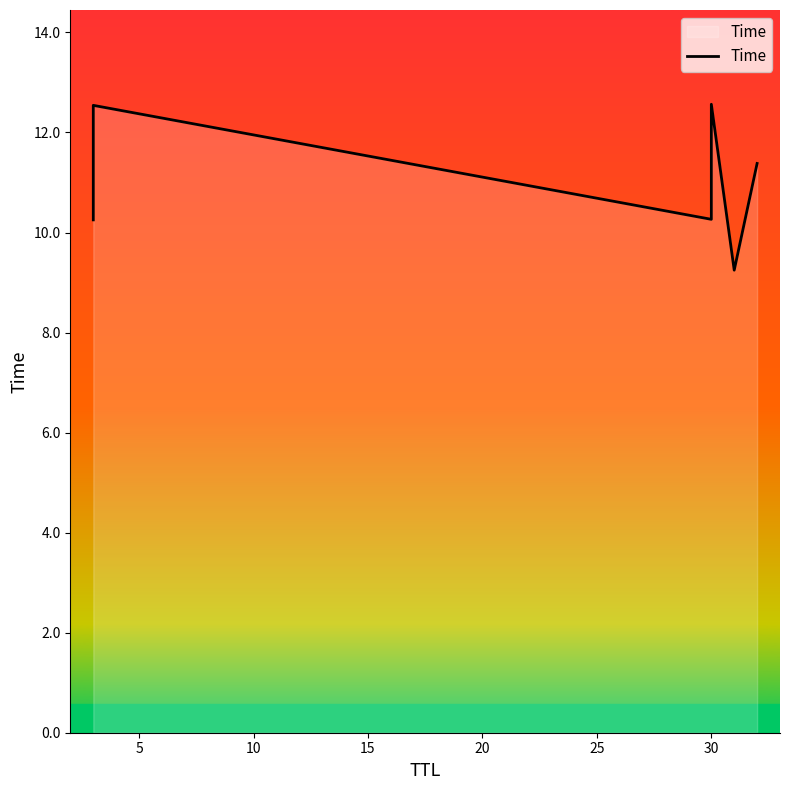

Which has a higher value, 15 or 25?

15